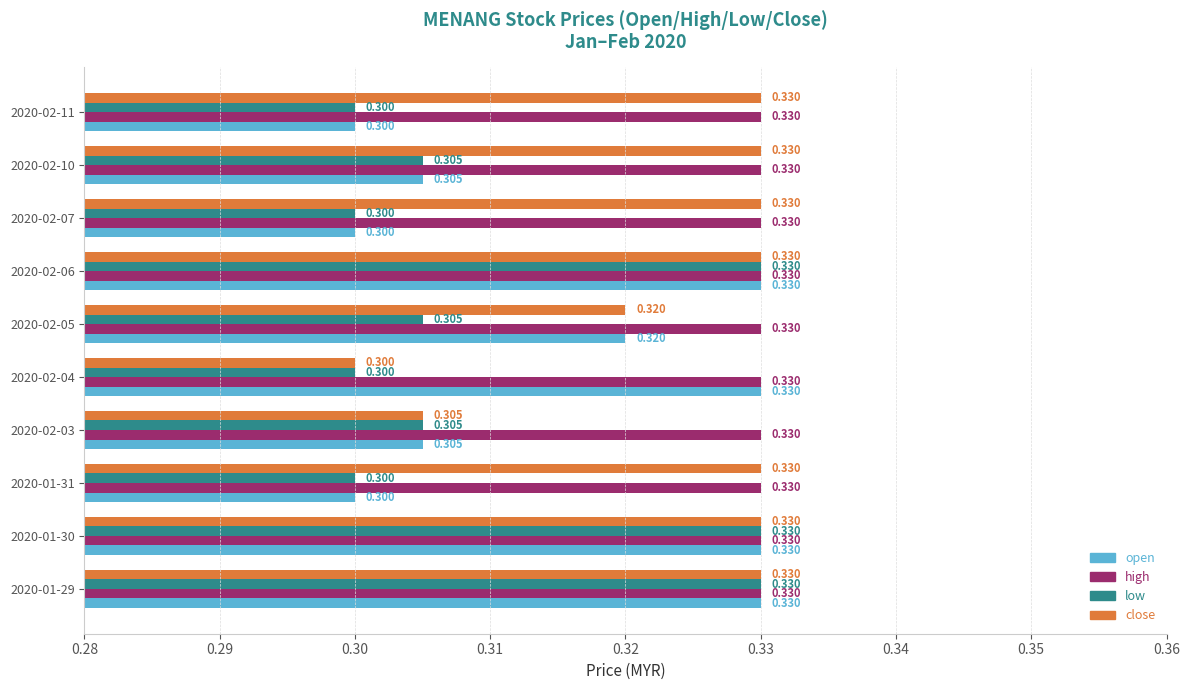

Which series has the largest total across all categories?

high